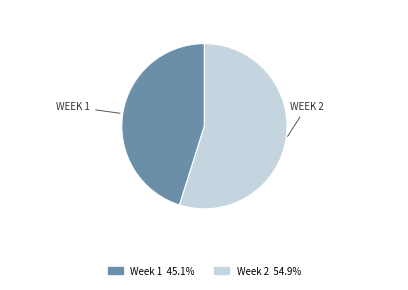

Is there a majority slice in this chart?

Yes